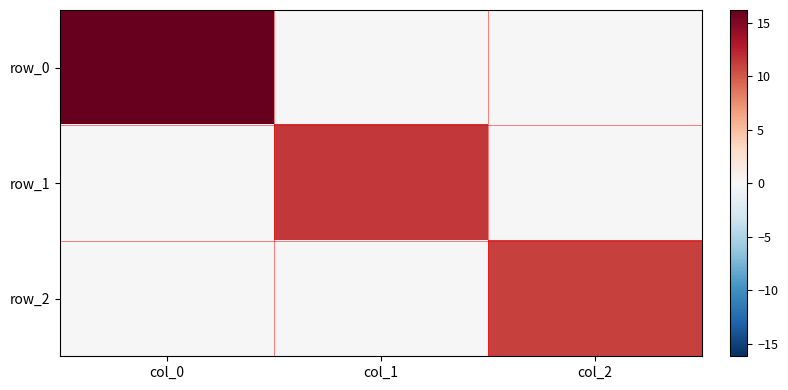

What is the difference between the highest and lowest values at col_0?

16.2